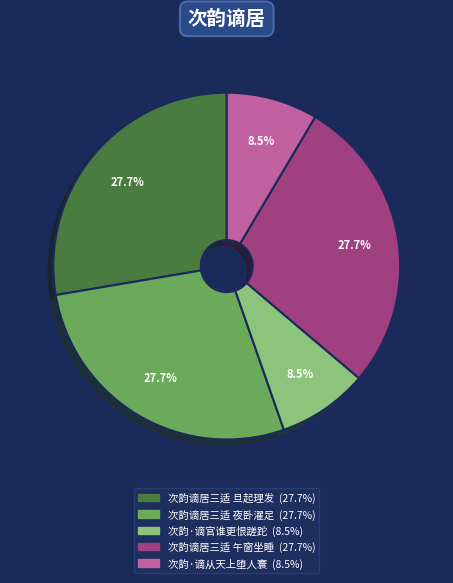

Which has a higher value, 次韵谪居三适 夜卧濯足 or 次韵·谪官谁更恨蹉跎?

次韵谪居三适 夜卧濯足